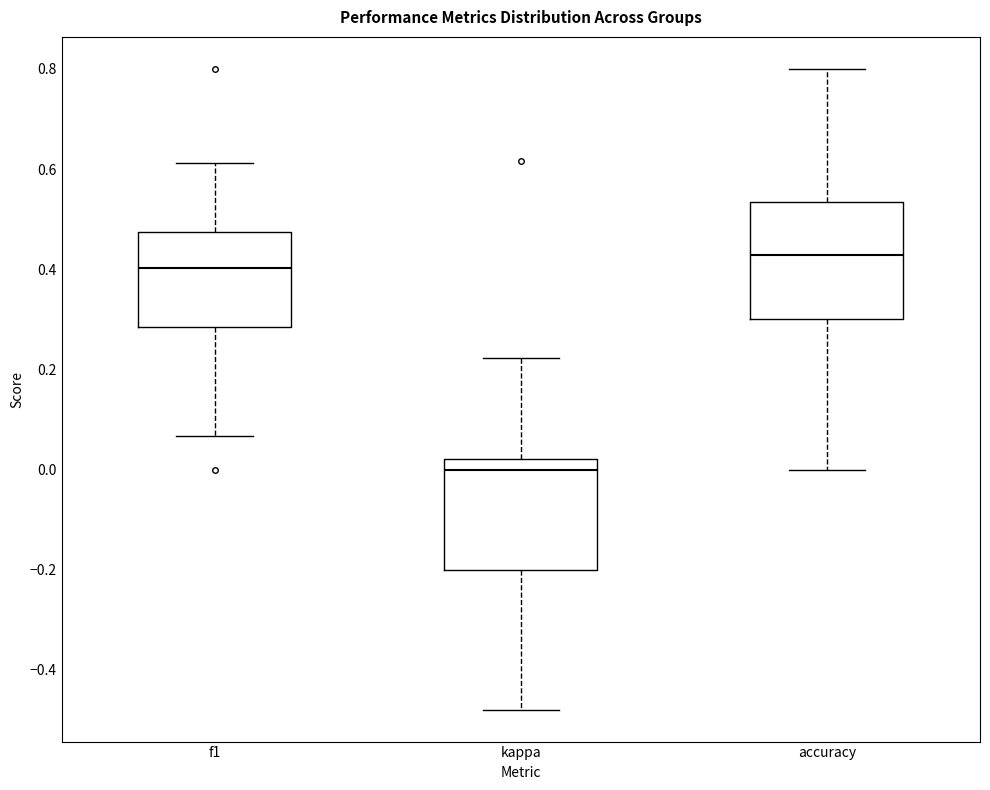

Reading left to right, read every box against the y-axis: the position of its median line, the range the box covers, and the ends of its whiskers. The values are not printed on the chart, so give them approximately, as read against the axis.

f1: median 0.40, box 0.28 to 0.48, whiskers 0.06 to 0.62
kappa: median 0.00, box -0.20 to 0.02, whiskers -0.48 to 0.22
accuracy: median 0.42, box 0.30 to 0.54, whiskers 0.00 to 0.80